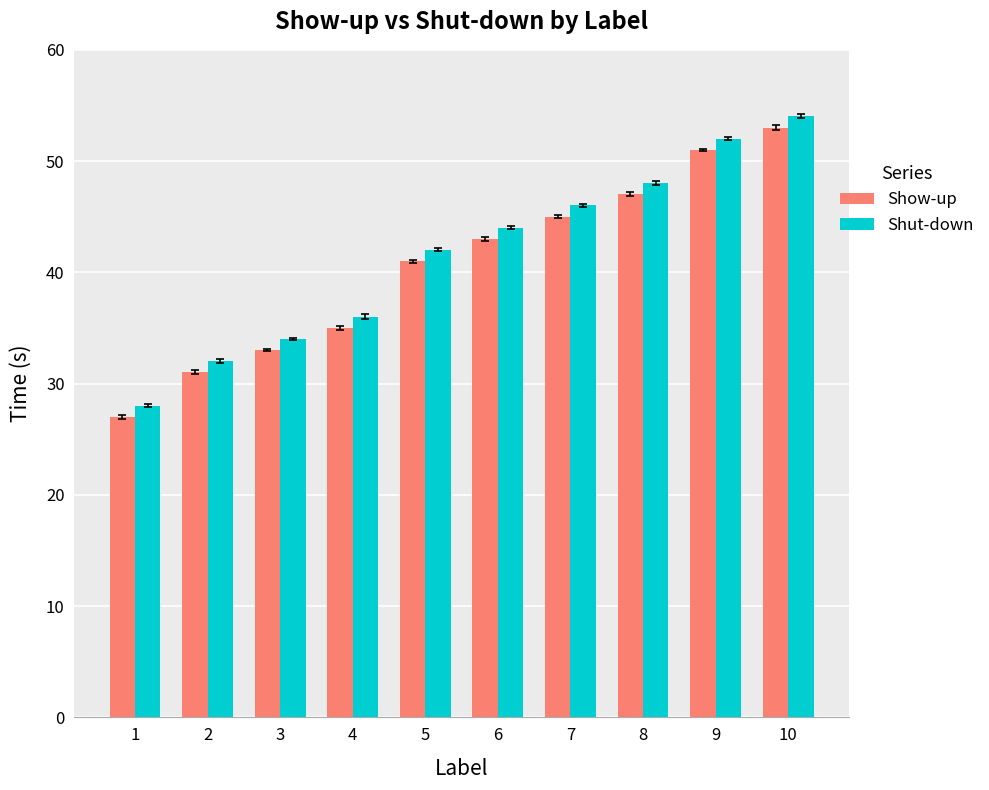

At 8, list the series in order from smallest to largest.

Show-up, Shut-down